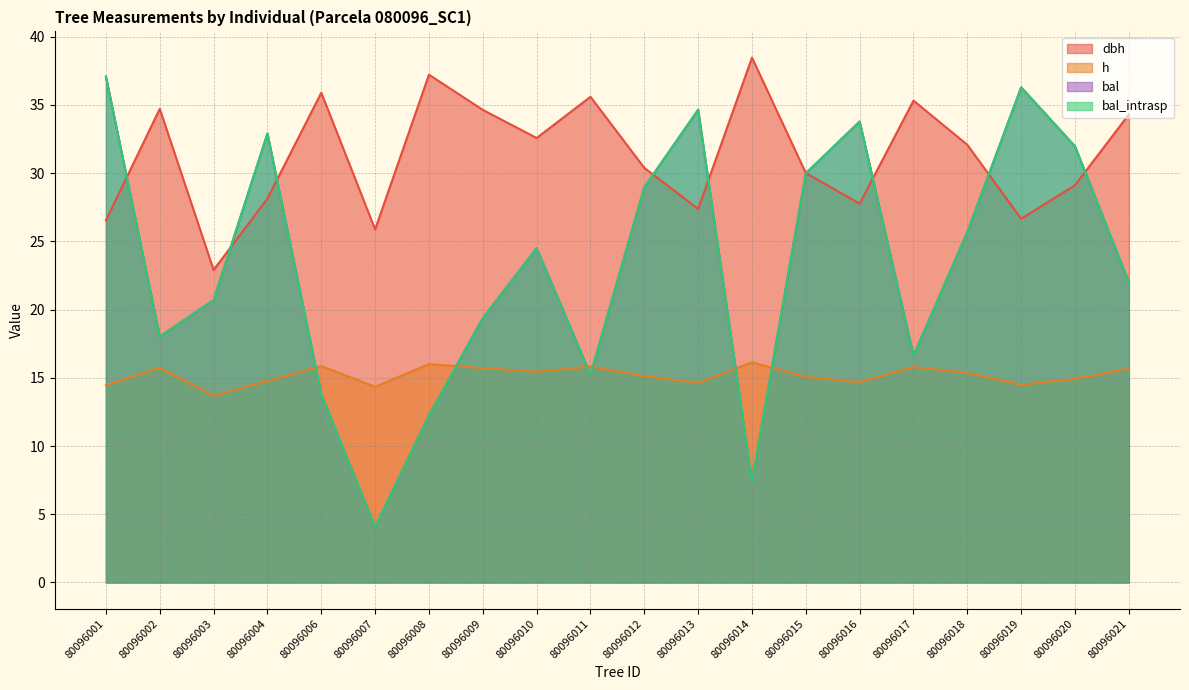

What is the highest value of the dbh series?

38.5